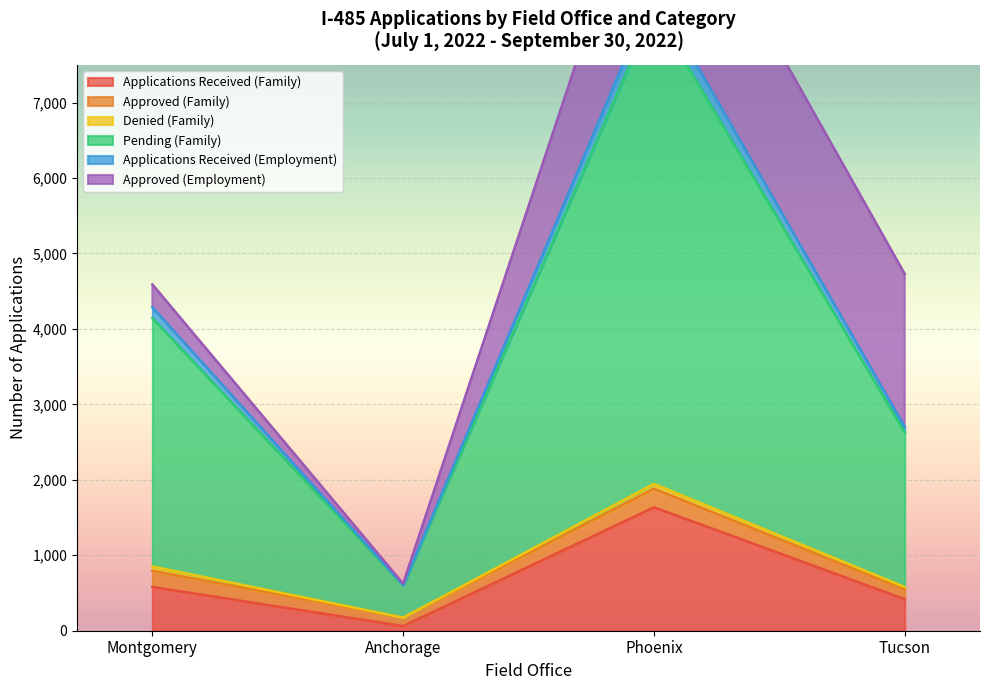

At which label does Applications Received (Family) reach its peak?

Phoenix